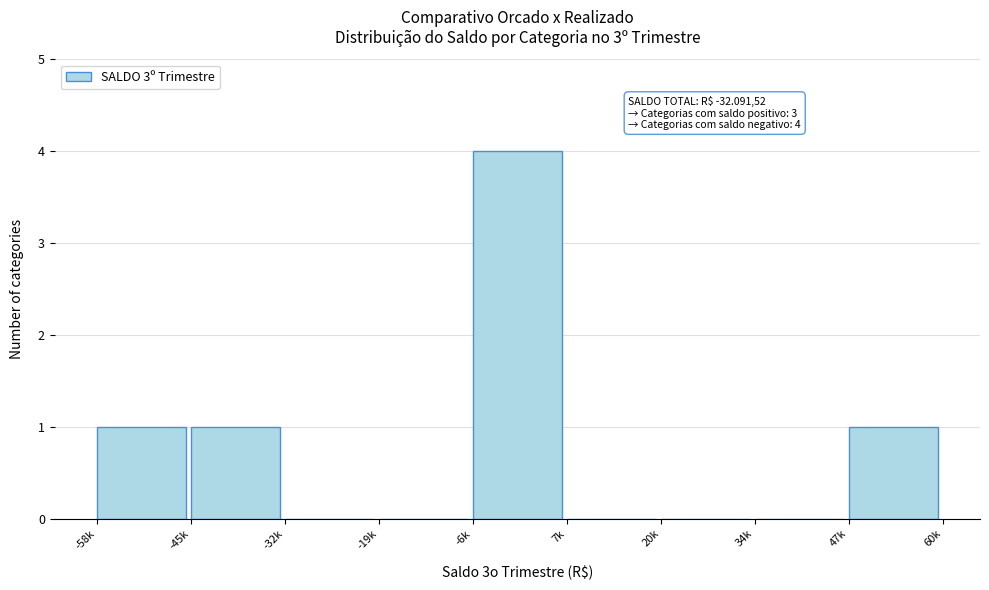

Reading left to right, list all the values displayed in this chart.

-58k=1	-45k=1	-32k=0	-19k=0	-6k=4	7k=0	20k=0	34k=0	47k=1